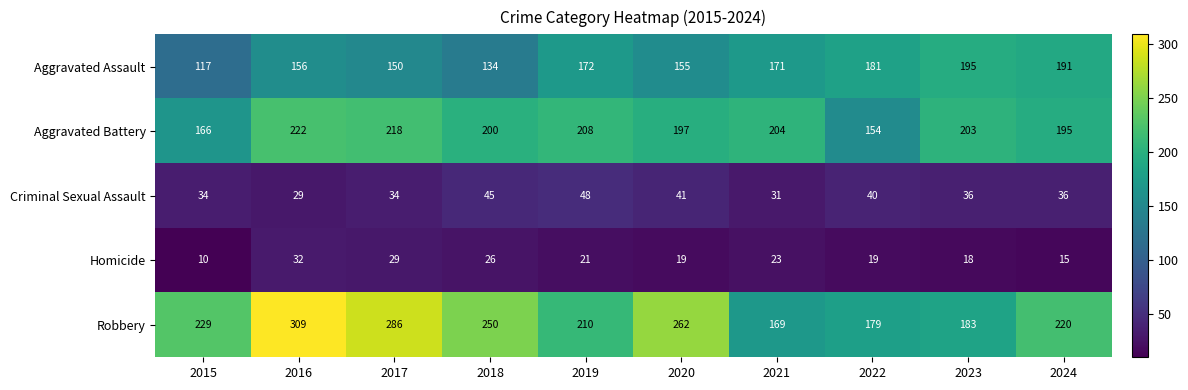

What is the sum of the Criminal Sexual Assault values at 2018 and 2020?

86